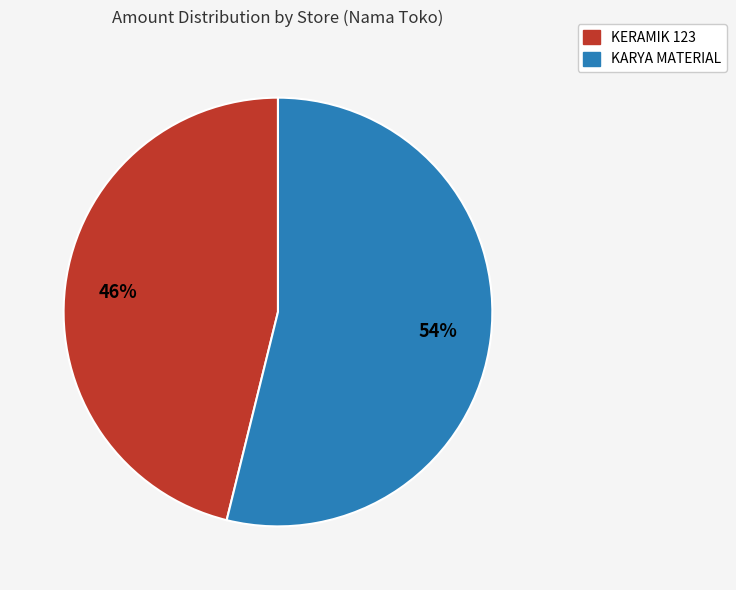

To the nearest percent, what is the difference between the largest and smallest slice percentages?

8%